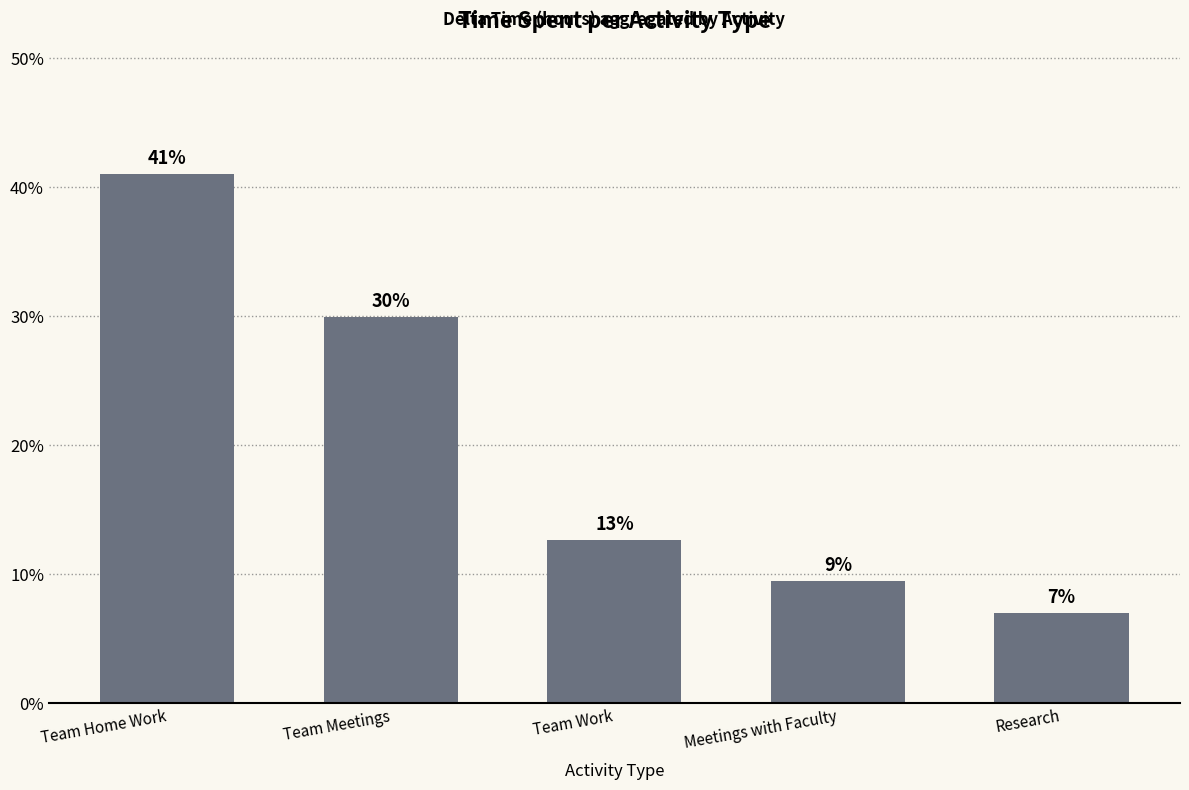

Where does the data first go above 12?

Team Home Work